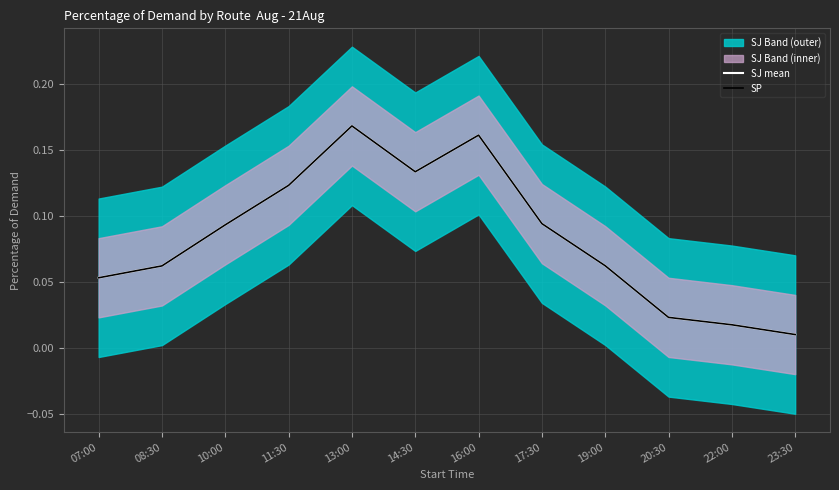

What is the greatest value displayed?

0.2